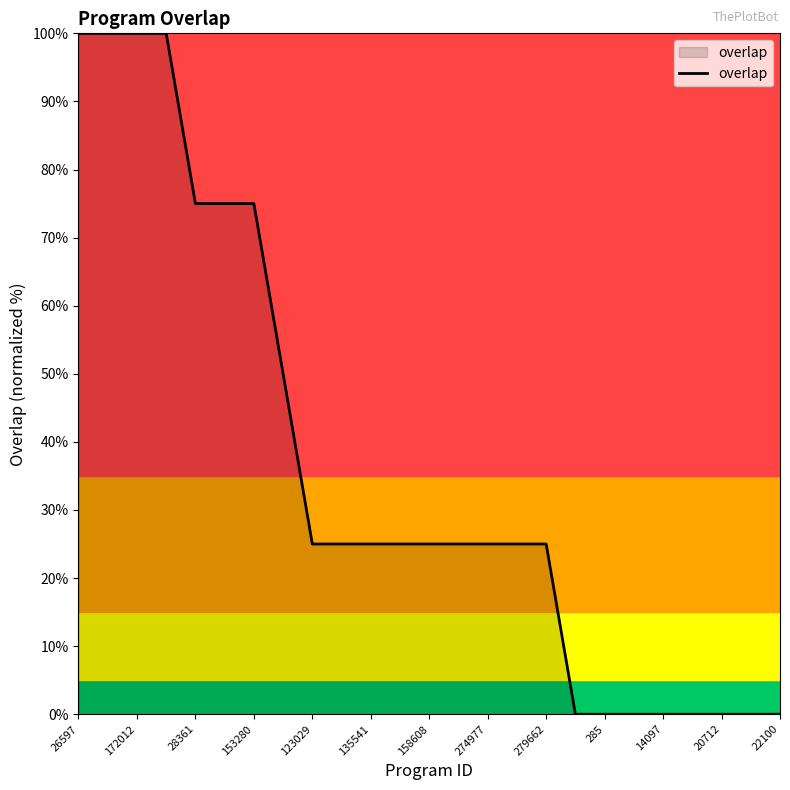

What is the maximum value shown in the chart?

100